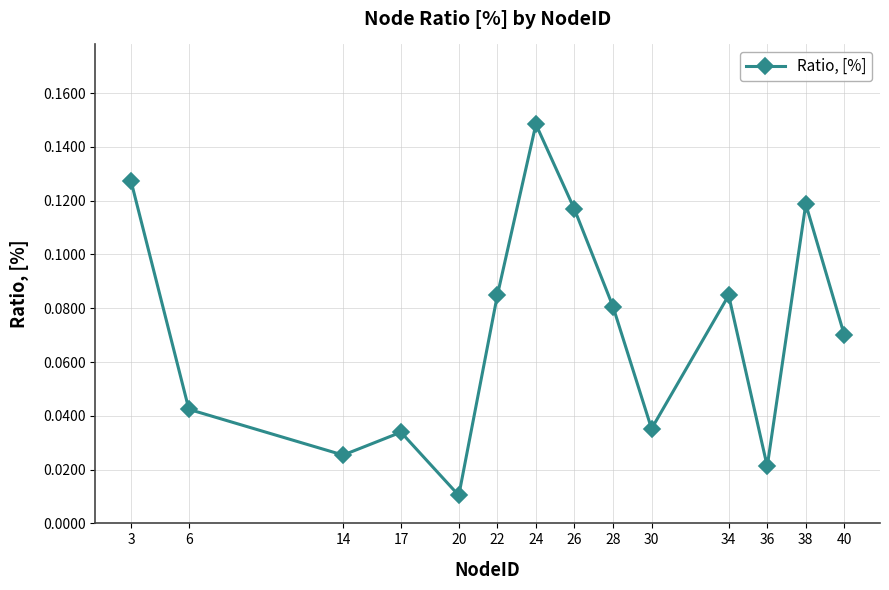

Between 24 and 14, which is larger?

24